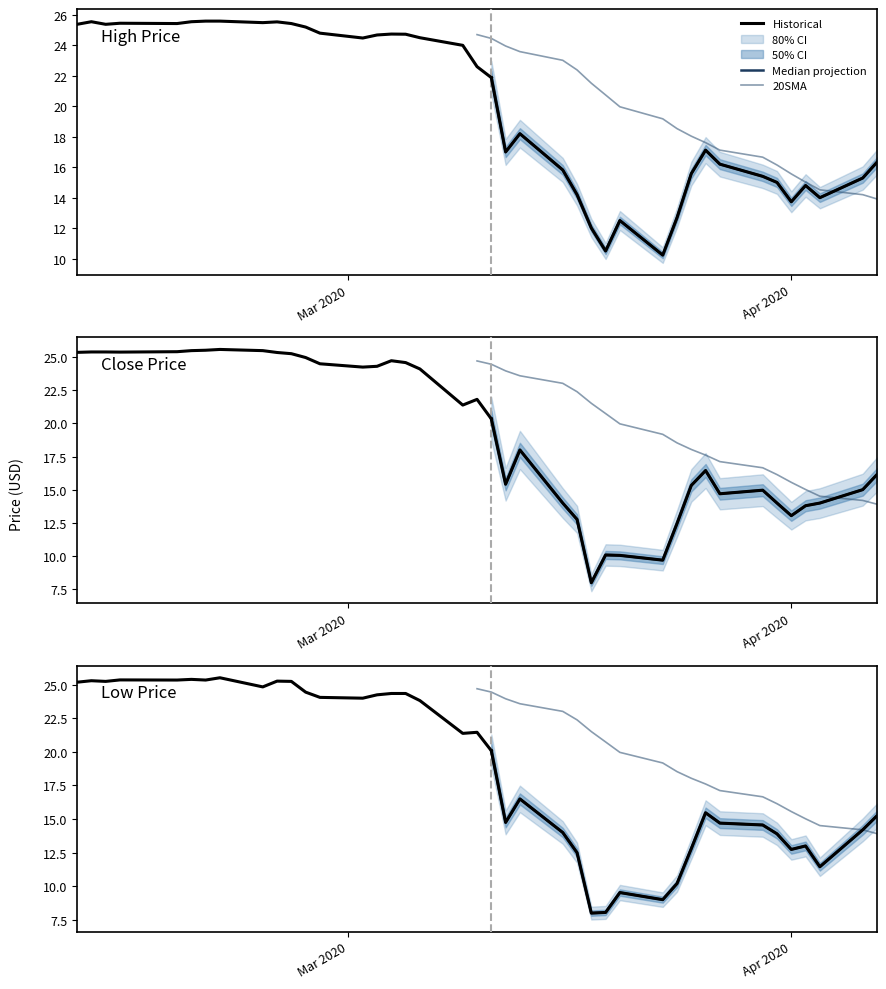

In High, how many points are higher than both neighbors (excluding endpoints)?

8